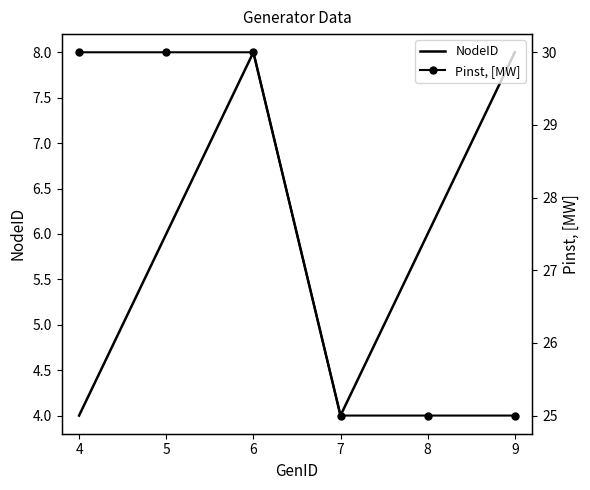

The NodeID series shows 7 at 4. True or false?

False